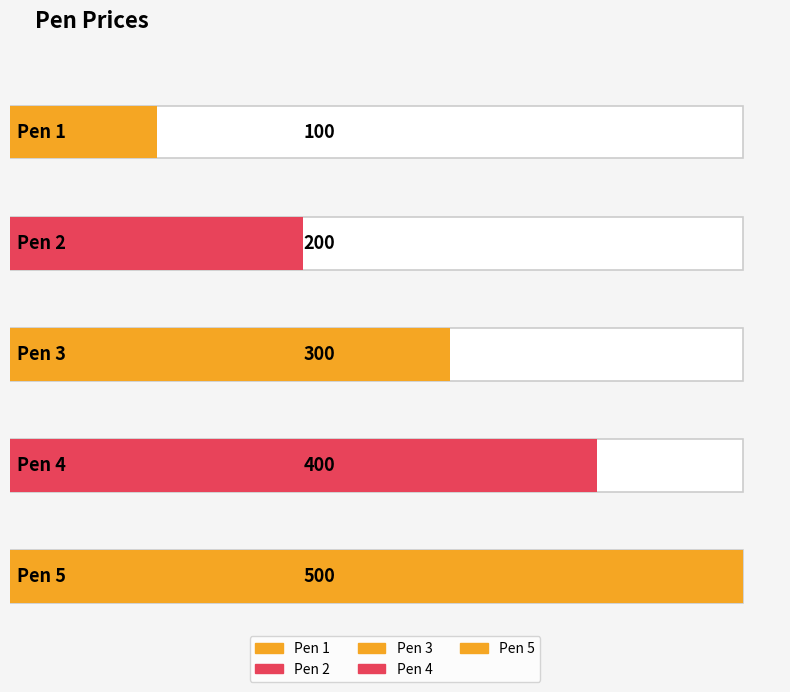

What is the change in value from Pen 2 to Pen 5?

+300